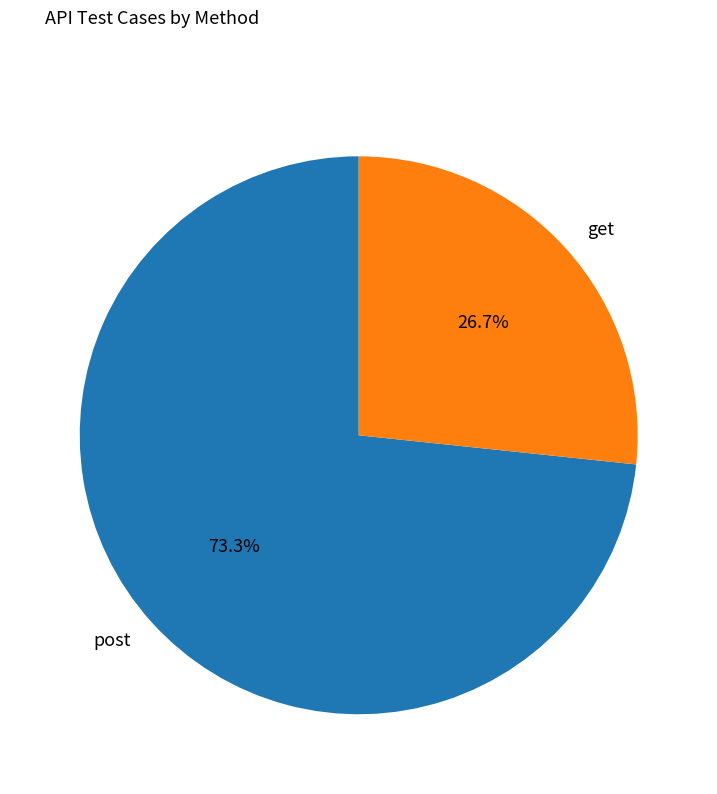

Which has a higher value, post or get?

post